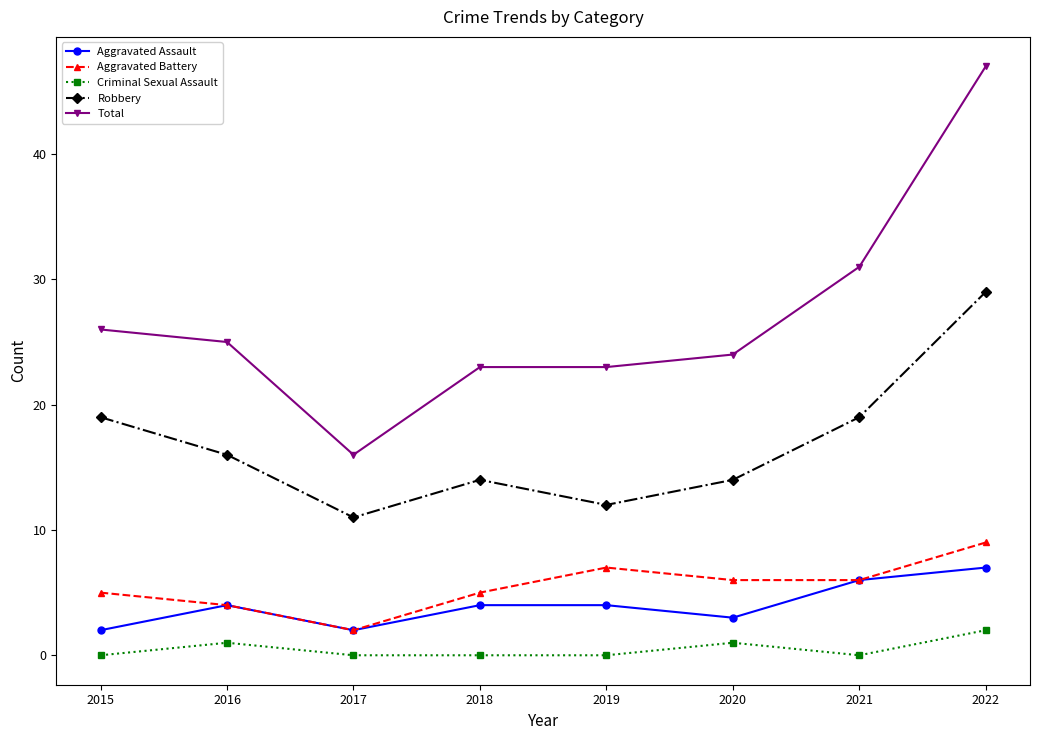

Does the chart have visible grid lines?

No